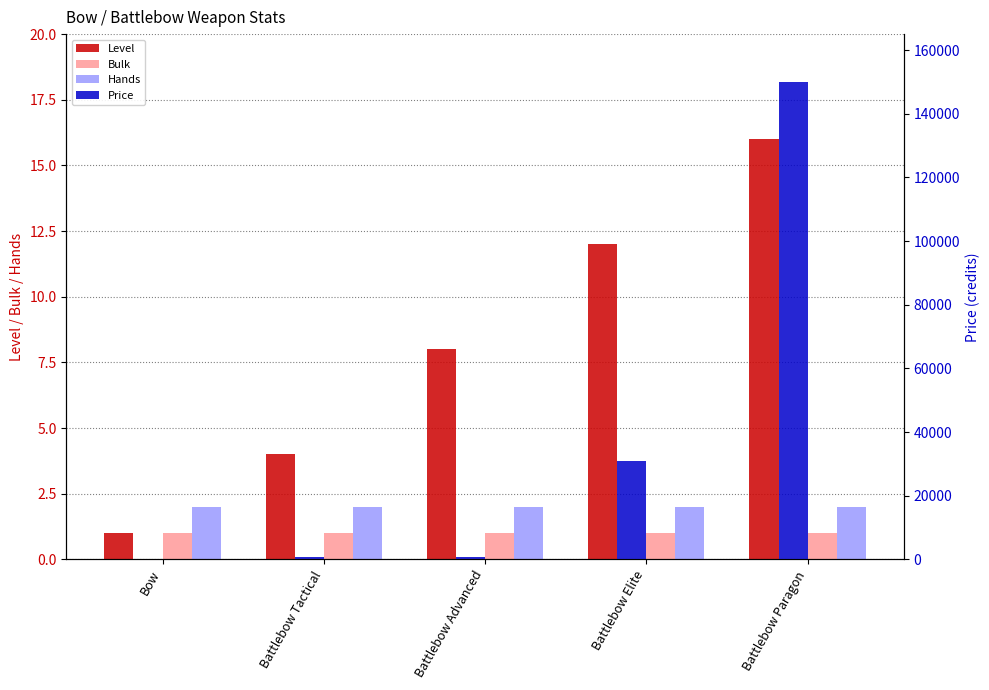

What is the sum of the Bulk values at Battlebow Tactical and Battlebow Paragon?

2